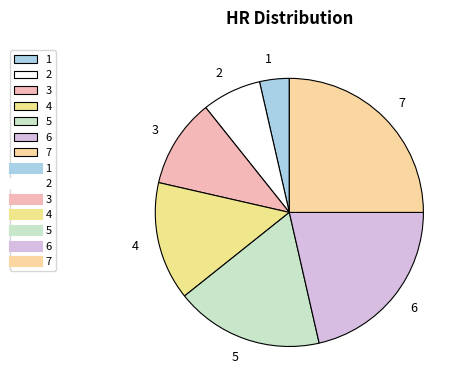

Between 1 and 7, which is larger?

7